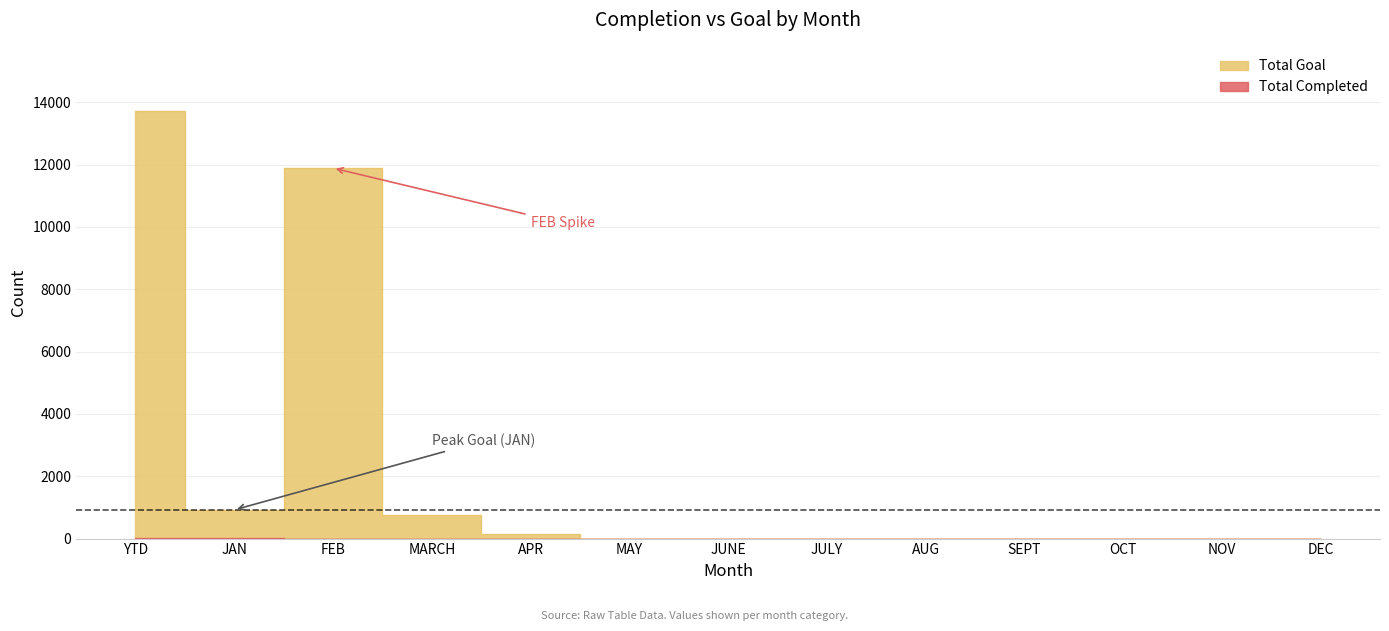

The value of Total Completed at FEB is 0. True or false?

True